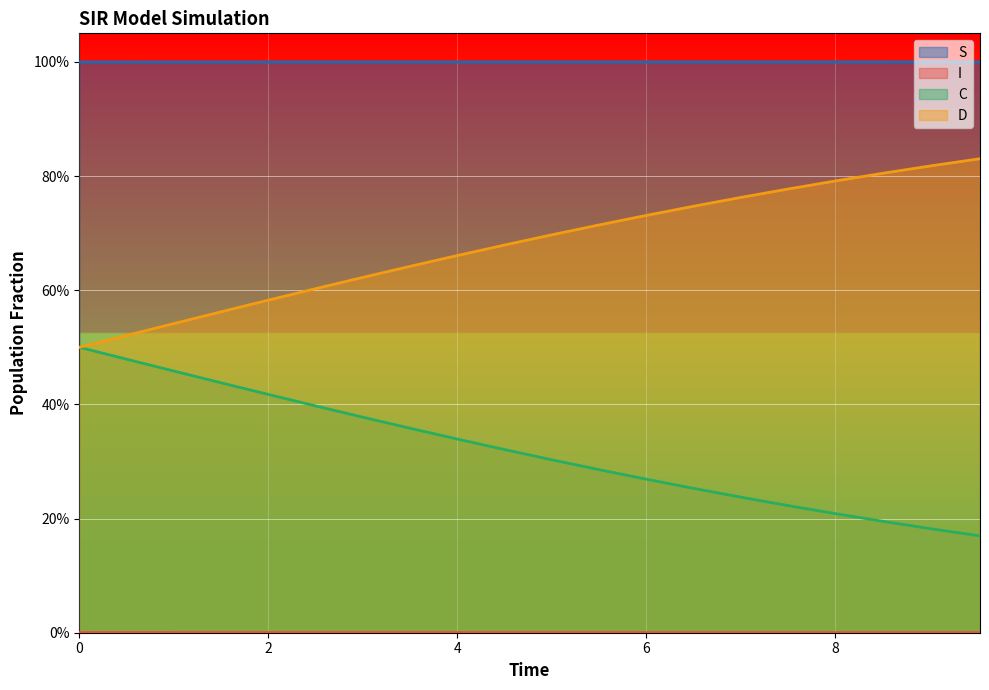

Reading left to right, list all the values displayed in this chart.

S: 0.0=1.0	0.5016722408026756=1.0	1.0033444816053512=1.0	1.5050167224080266=1.0	2.0066889632107023=1.0	2.508361204013378=1.0	3.0100334448160533=1.0	3.511705685618729=1.0	4.013377926421405=1.0	4.51505016722408=1.0	5.016722408026756=1.0	5.518394648829432=1.0	6.020066889632107=1.0	6.521739130434782=1.0	7.023411371237458=1.0	7.525083612040134=1.0	8.02675585284281=1.0	8.528428093645484=1.0	9.03010033444816=1.0	9.531772575250836=1.0
I: 0.0=0.0	0.5016722408026756=0.0	1.0033444816053512=0.0	1.5050167224080266=0.0	2.0066889632107023=0.0	2.508361204013378=0.0	3.0100334448160533=0.0	3.511705685618729=0.0	4.013377926421405=0.0	4.51505016722408=0.0	5.016722408026756=0.0	5.518394648829432=0.0	6.020066889632107=0.0	6.521739130434782=0.0	7.023411371237458=0.0	7.525083612040134=0.0	8.02675585284281=0.0	8.528428093645484=0.0	9.03010033444816=0.0	9.531772575250836=0.0
C: 0.0=0.5	0.5016722408026756=0.5	1.0033444816053512=0.5	1.5050167224080266=0.4	2.0066889632107023=0.4	2.508361204013378=0.4	3.0100334448160533=0.4	3.511705685618729=0.4	4.013377926421405=0.3	4.51505016722408=0.3	5.016722408026756=0.3	5.518394648829432=0.3	6.020066889632107=0.3	6.521739130434782=0.3	7.023411371237458=0.2	7.525083612040134=0.2	8.02675585284281=0.2	8.528428093645484=0.2	9.03010033444816=0.2	9.531772575250836=0.2
D: 0.0=0.5	0.5016722408026756=0.5	1.0033444816053512=0.5	1.5050167224080266=0.6	2.0066889632107023=0.6	2.508361204013378=0.6	3.0100334448160533=0.6	3.511705685618729=0.6	4.013377926421405=0.7	4.51505016722408=0.7	5.016722408026756=0.7	5.518394648829432=0.7	6.020066889632107=0.7	6.521739130434782=0.7	7.023411371237458=0.8	7.525083612040134=0.8	8.02675585284281=0.8	8.528428093645484=0.8	9.03010033444816=0.8	9.531772575250836=0.8